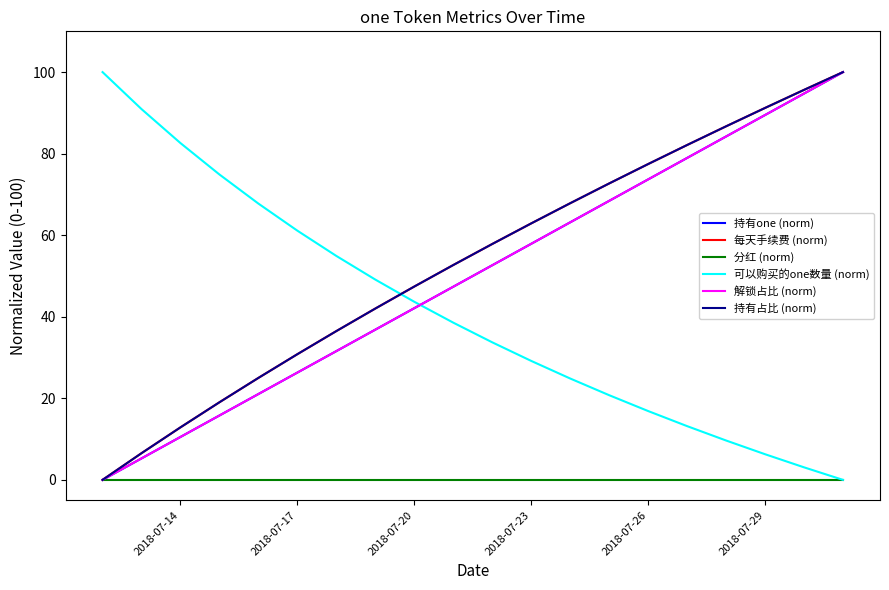

What are all the series names shown in the legend?

持有one (norm), 每天手续费 (norm), 分红 (norm), 可以购买的one数量 (norm), 解锁占比 (norm), 持有占比 (norm)